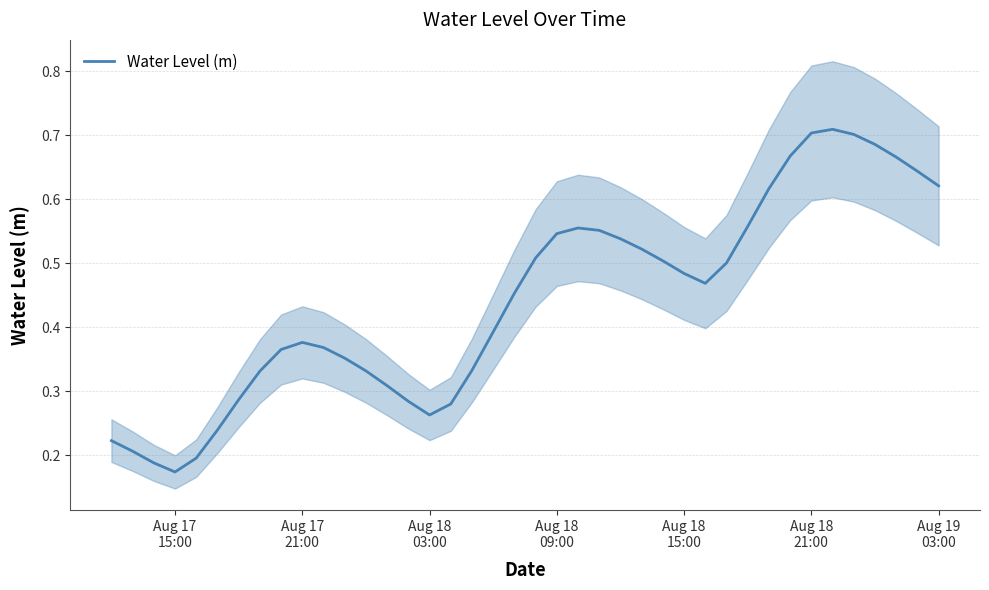

What is the smallest value displayed?

0.2